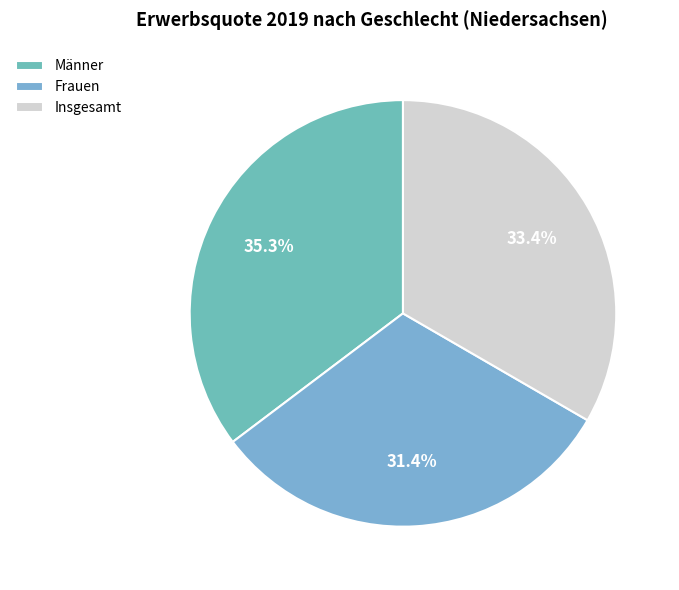

Combined, what portion of the pie is Insgesamt and Frauen?

64.7%